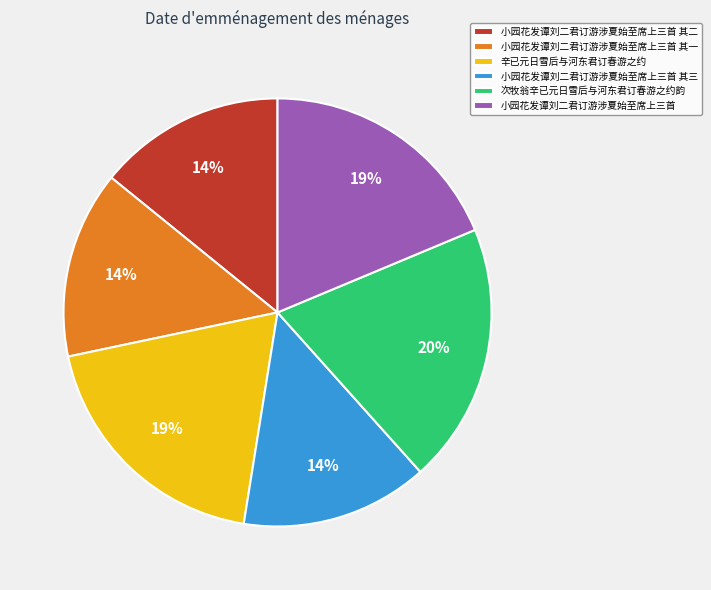

Does any single category account for the majority?

No